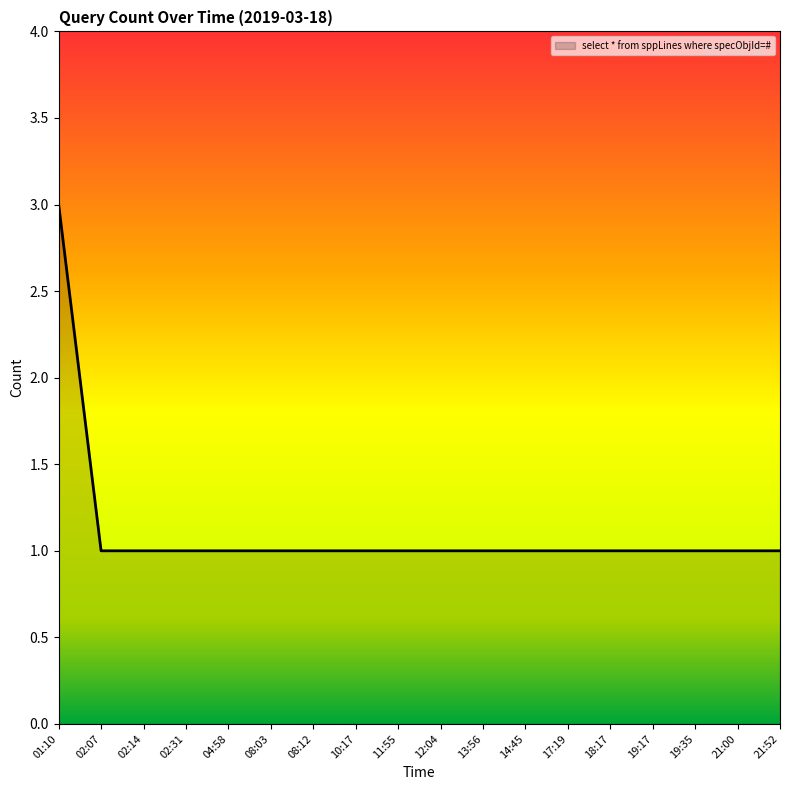

What is the ratio of the value at 02:14 to the value at 02:31?

1.0